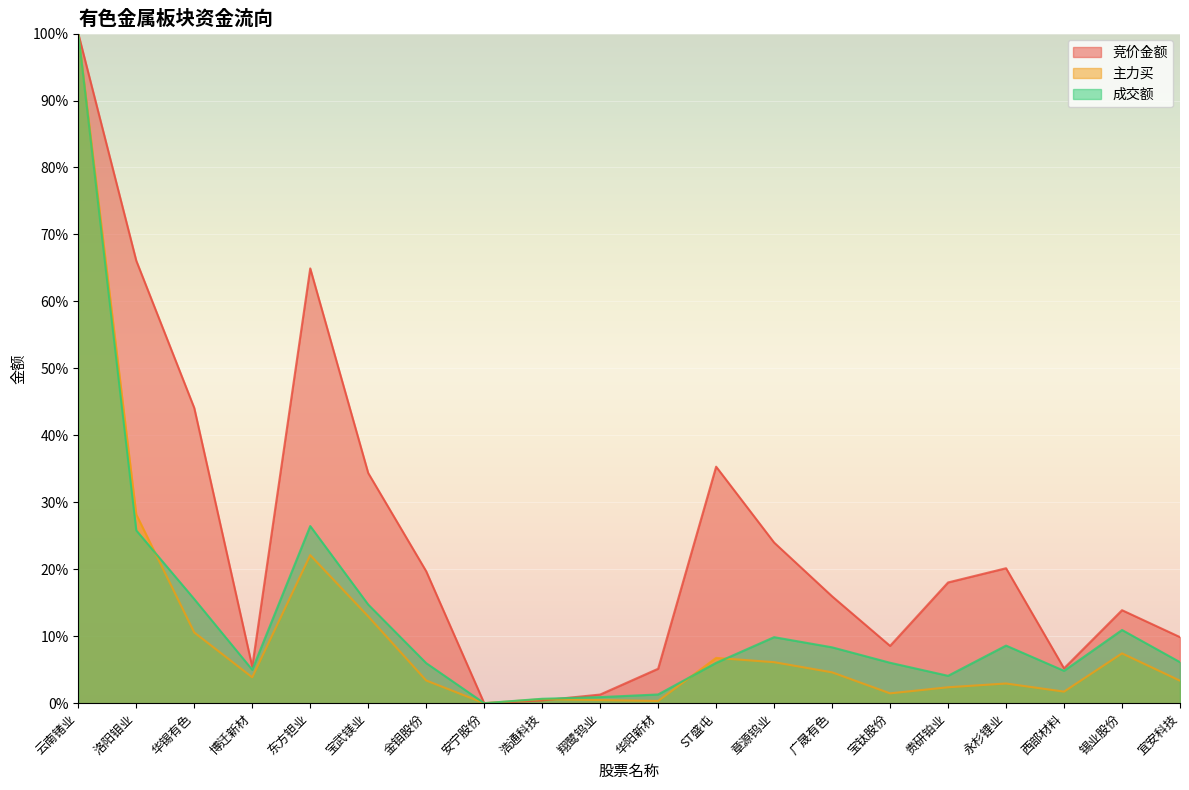

Which series changed the most between 博迁新材 and 广晟有色?

竞价金额